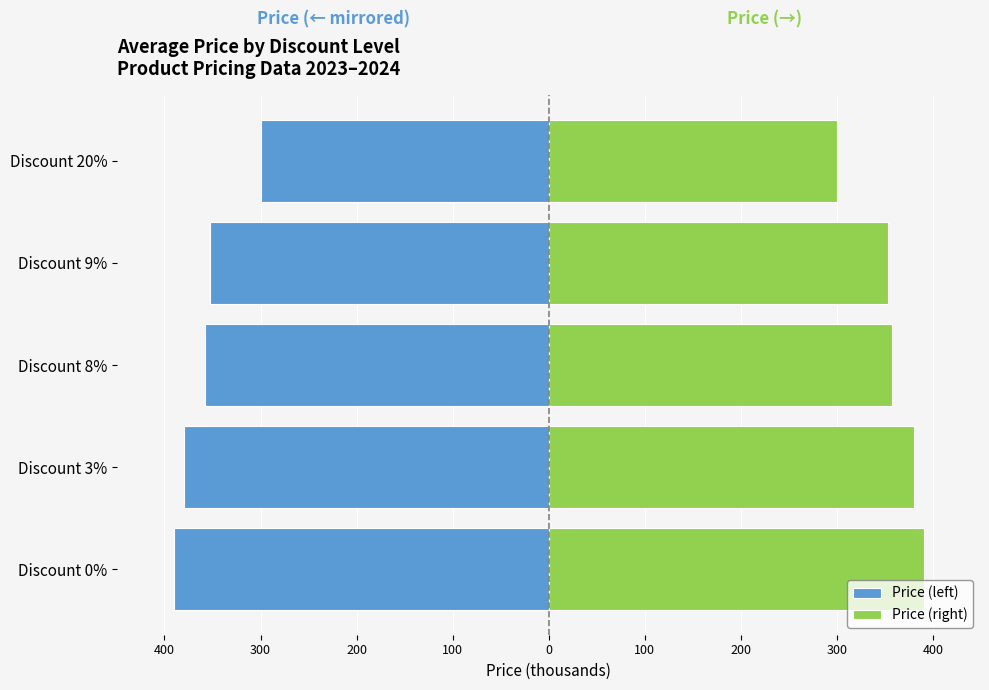

How many bars are there in each group?

2